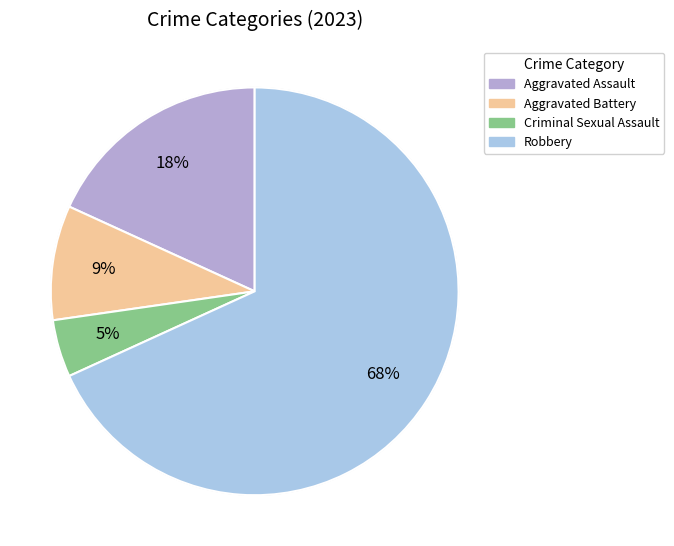

Does Robbery account for over 50% of the chart?

Yes